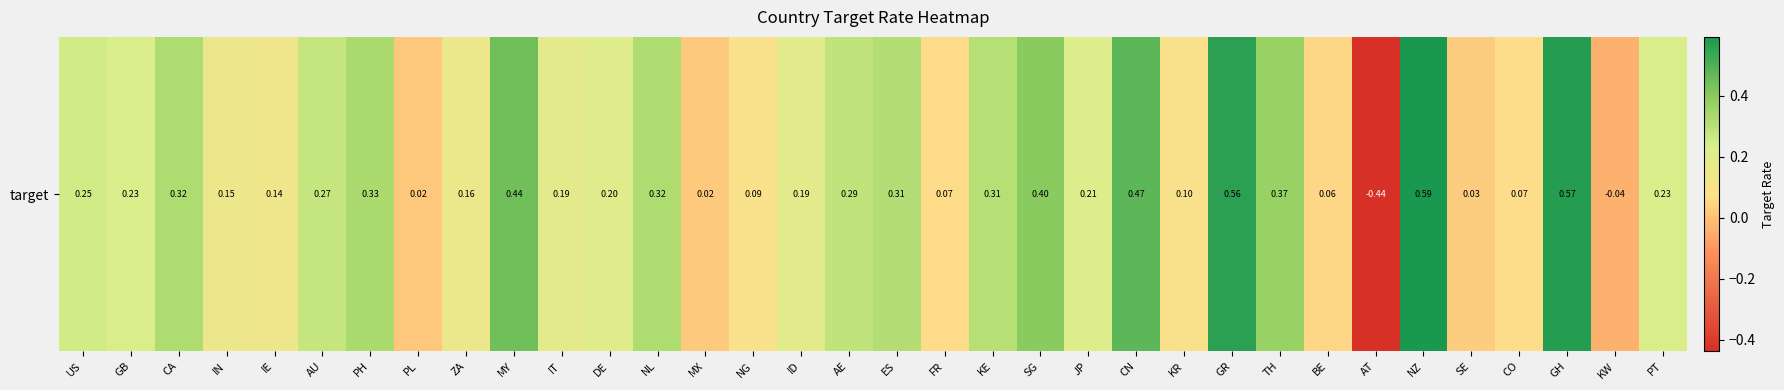

True or false: the data shows 0.1 at SG.

False